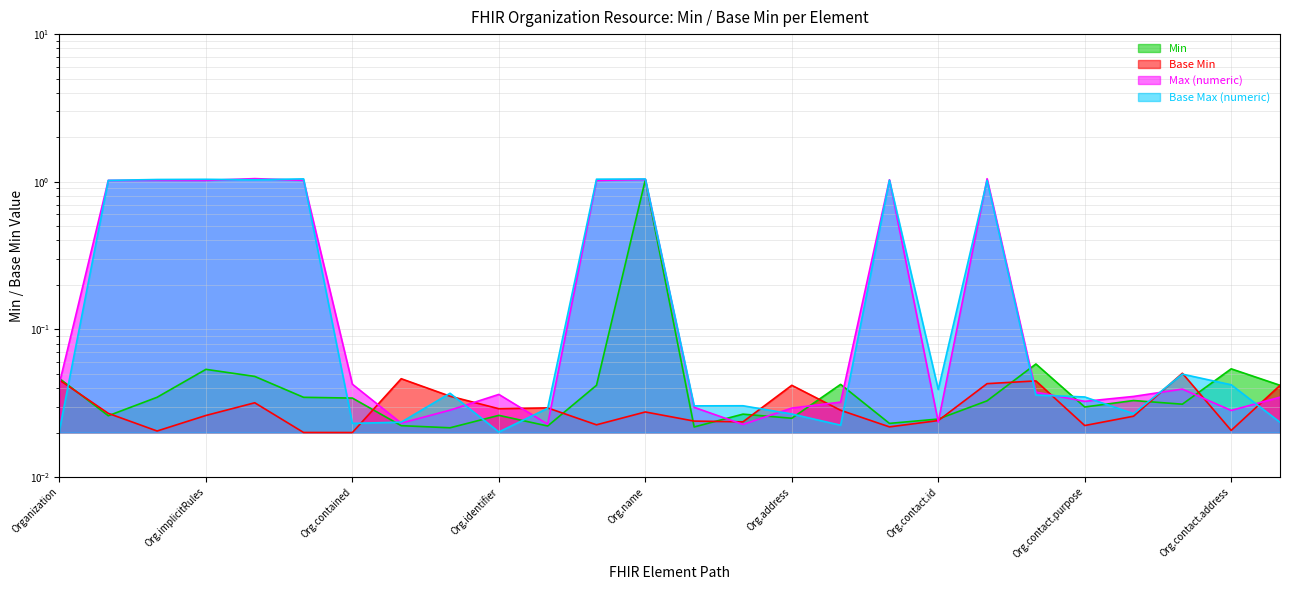

What is the label of the 2nd point from the left?

Organization.id